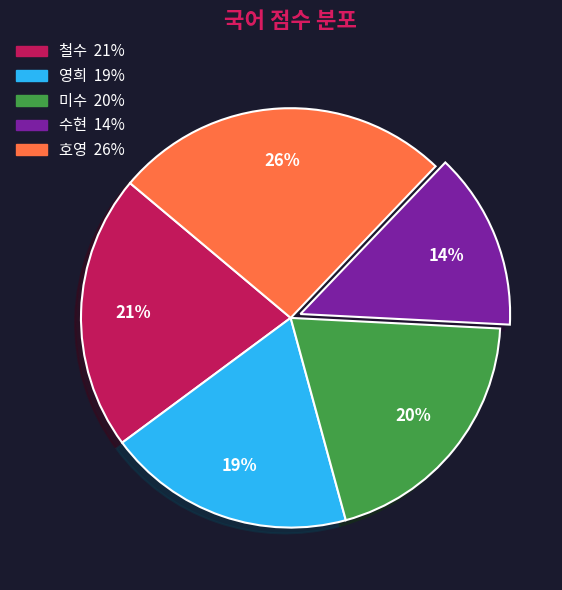

To the nearest percent, what portion does 영희 represent?

19%